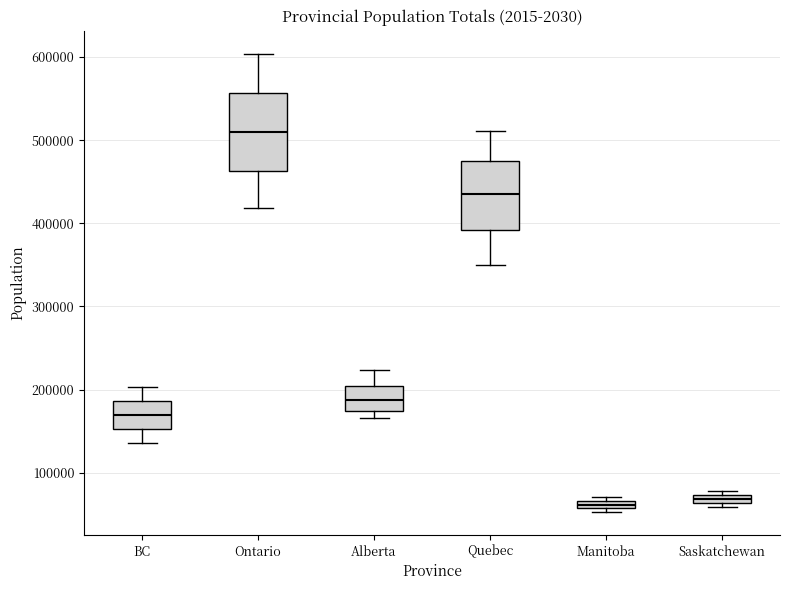

Where is the upper edge of the box for Alberta on the y-axis? The values are not printed on the chart, so give them approximately, as read against the axis.

200000